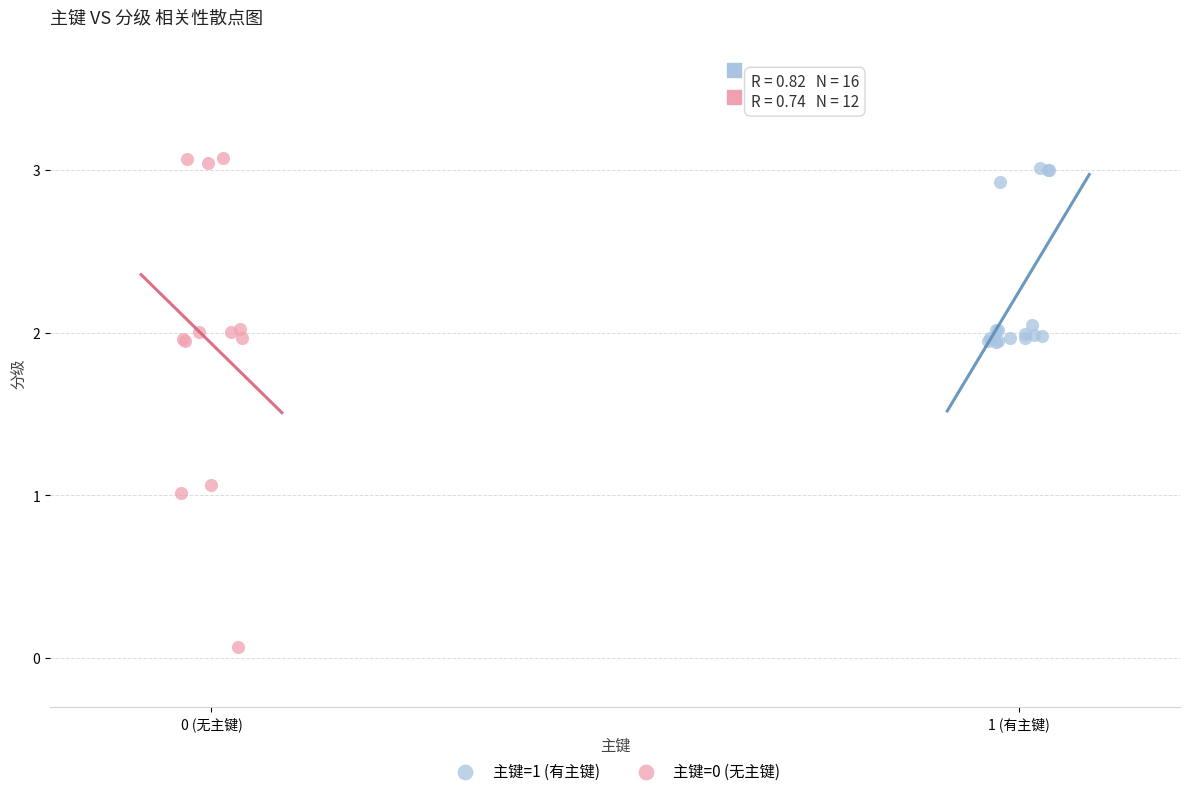

Which series reaches the minimum Y coordinate?

主键=0 (无主键)